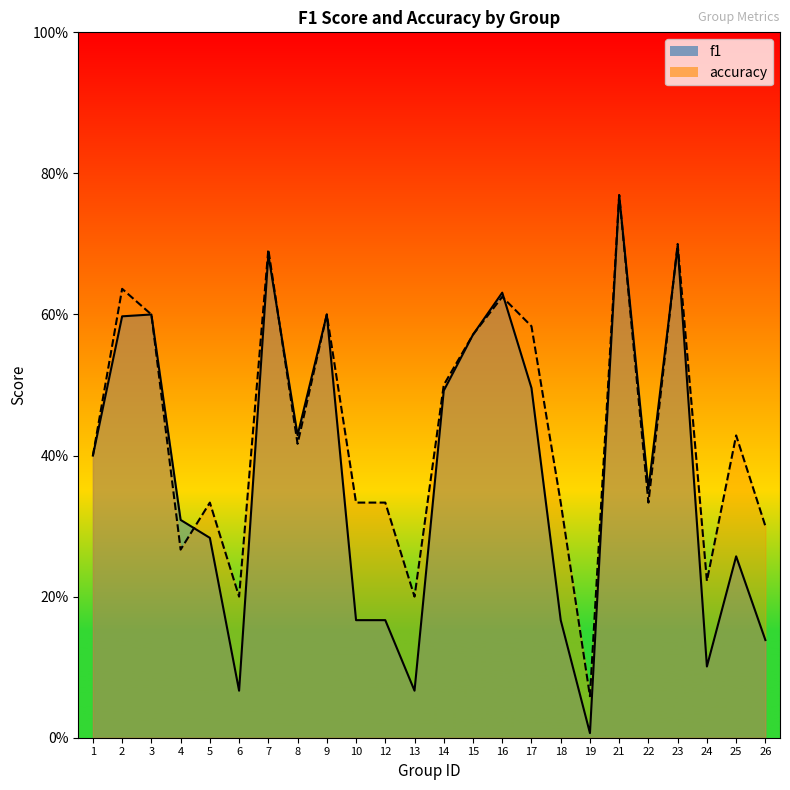

Between which two adjacent categories do f1 and accuracy first intersect?

4 and 5